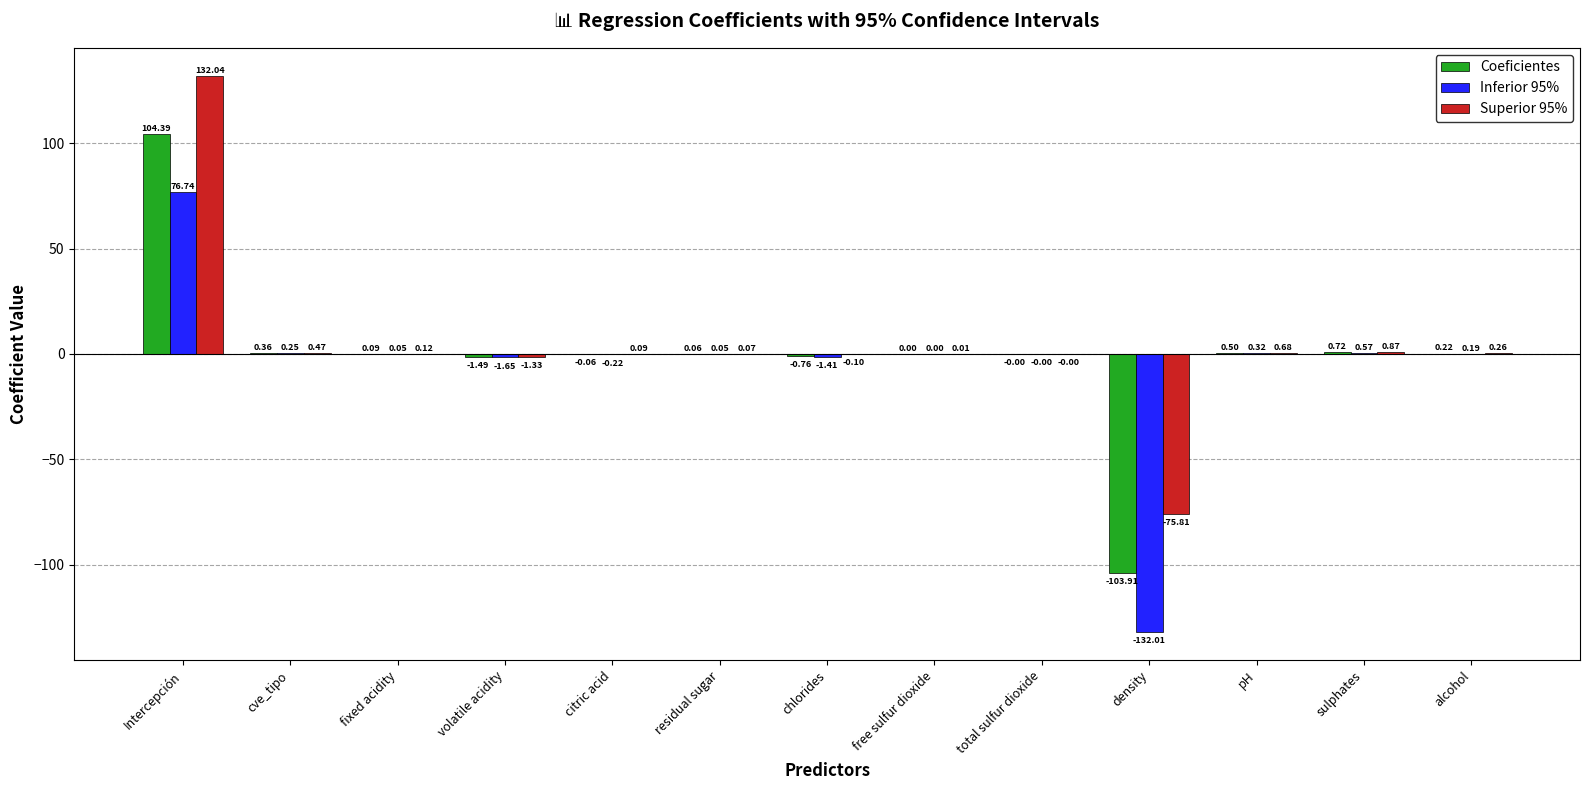

Which series has the largest range (max minus min)?

Inferior 95%